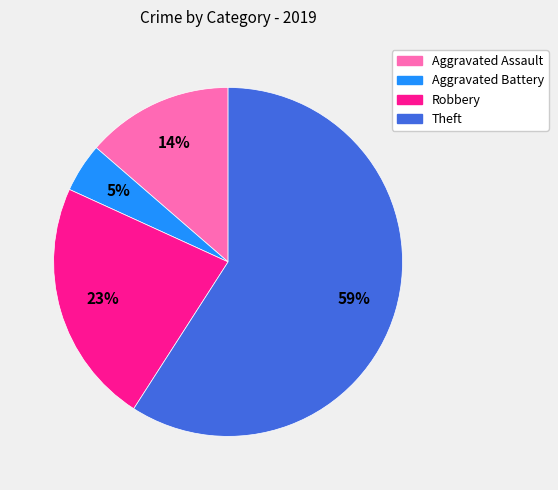

Between Aggravated Assault and Robbery, which is larger?

Robbery